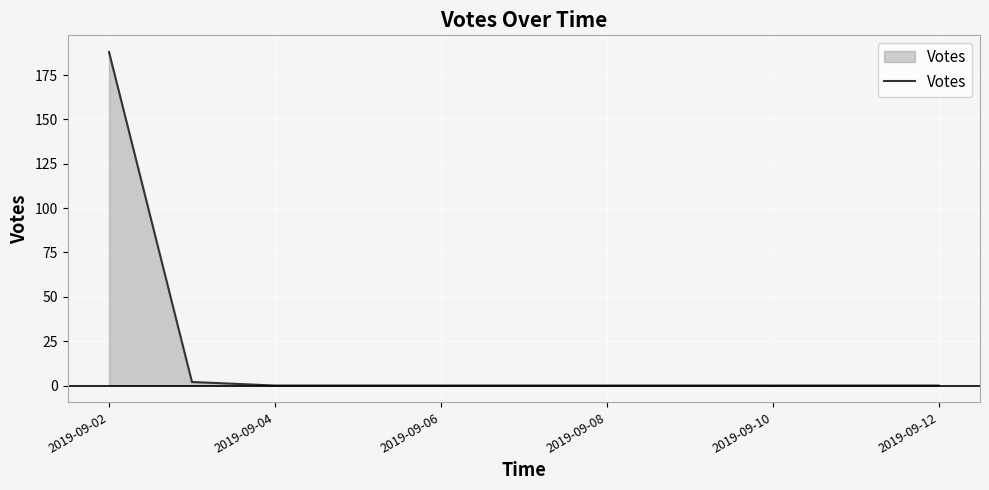

What is the difference between the maximum and second lowest values?

188